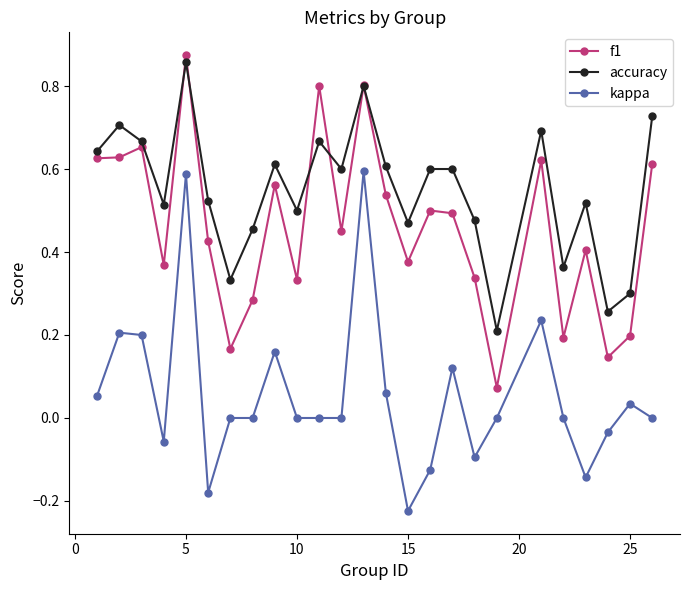

List the series in order of their overall mean, lowest first.

kappa, f1, accuracy